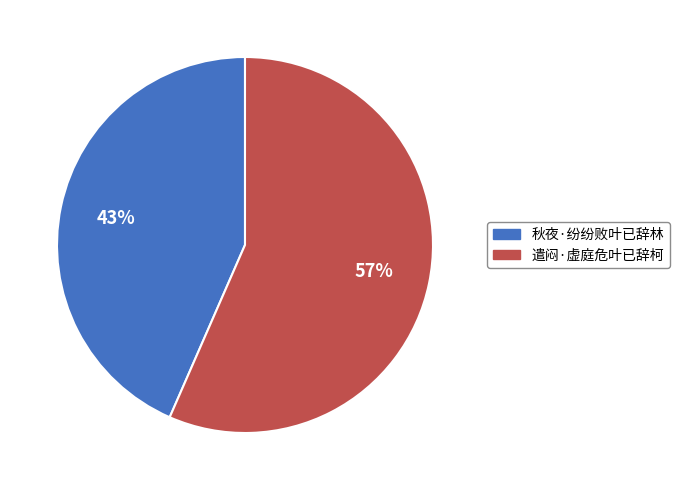

Approximately how many times larger is the value at 遣闷·虚庭危叶已辞柯 compared to 秋夜·纷纷败叶已辞林?

1.3